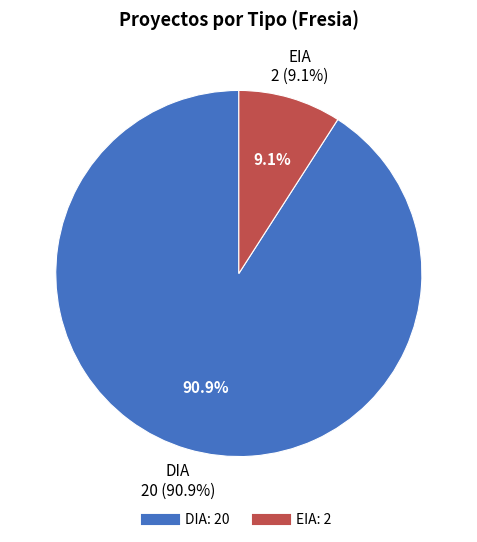

What is the ratio of the value at EIA to the value at DIA?

0.1